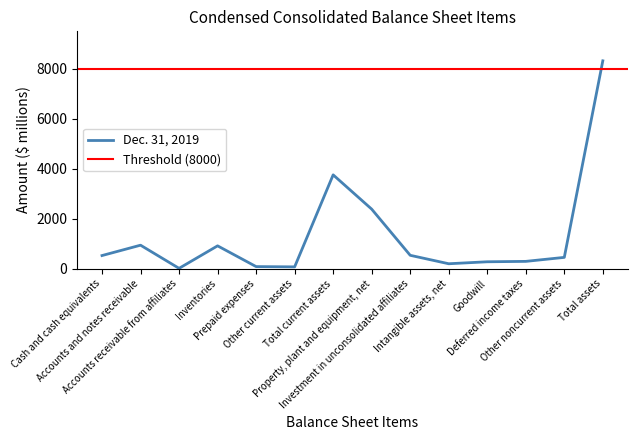

Which has a higher value, Other current assets or Intangible assets, net?

Intangible assets, net